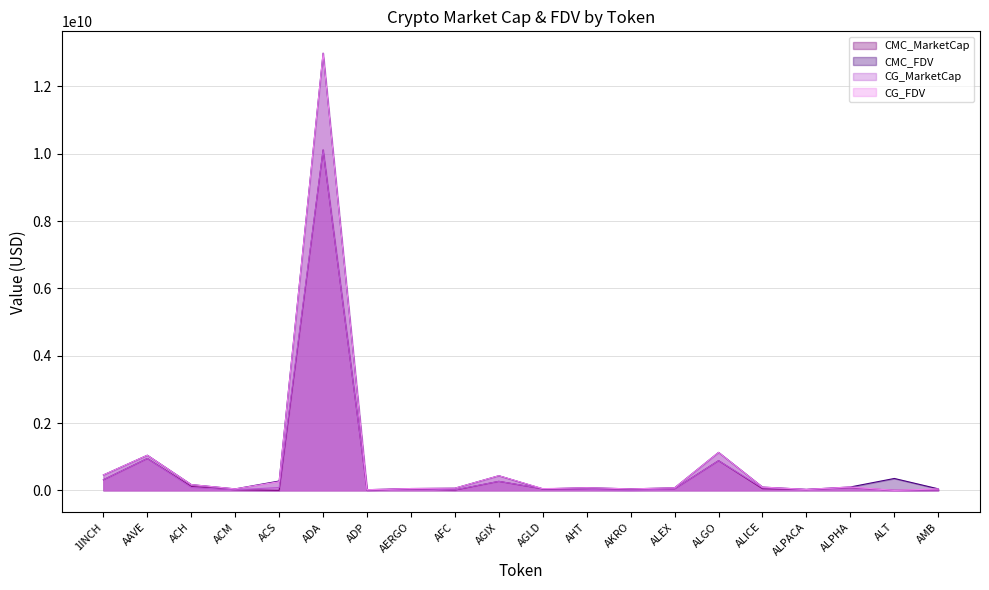

Between 1INCH and ALICE, which is larger?

1INCH